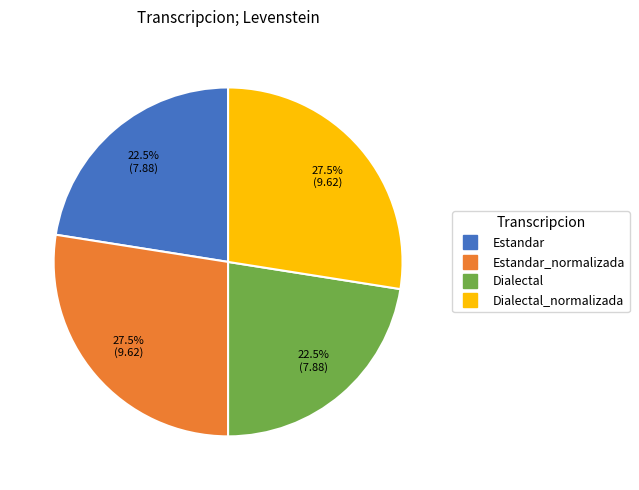

To the nearest percent, what is the difference between the largest and smallest slice percentages?

5%